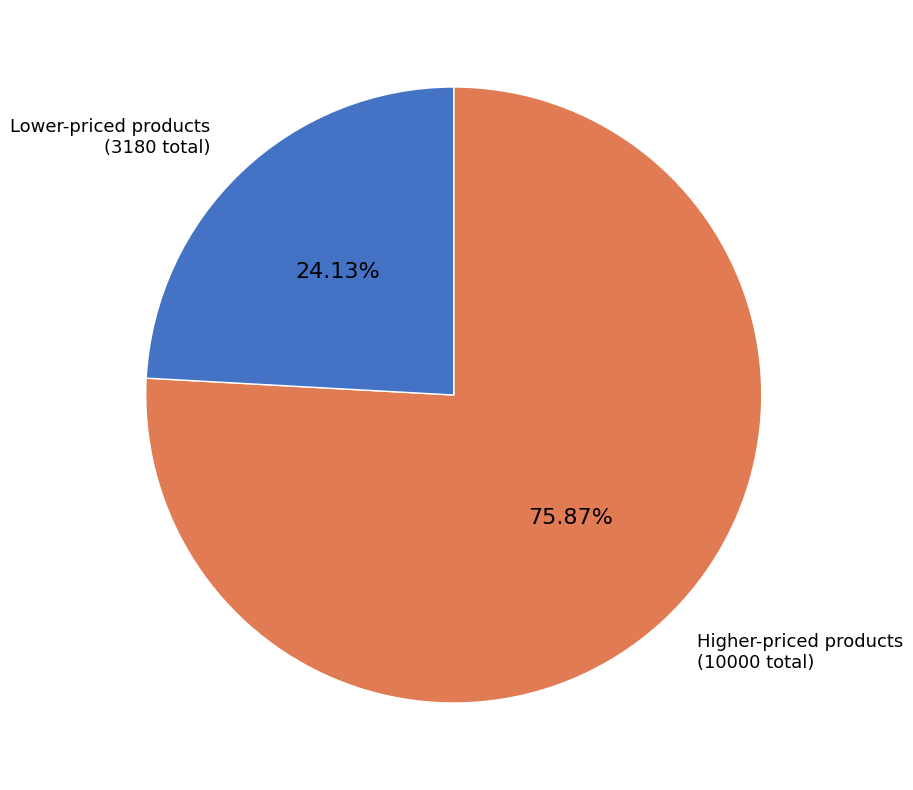

What is the ratio of the value at Lower-priced products to the value at Higher-priced products?

0.3